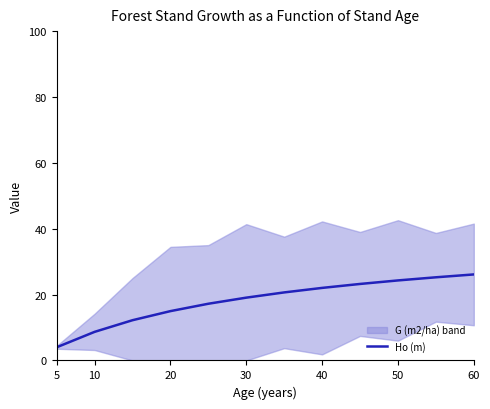

What is the smallest value displayed?

4.0